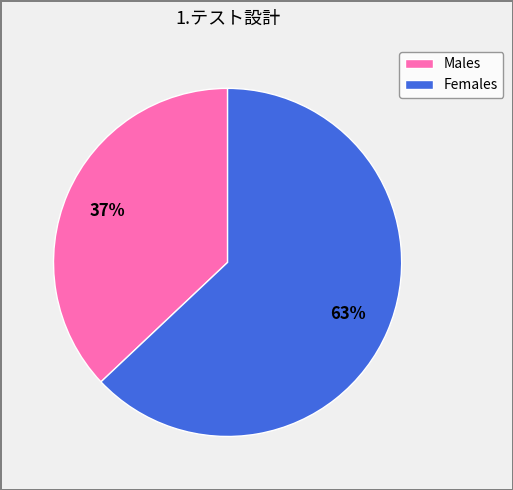

How many segments does this pie chart have?

2